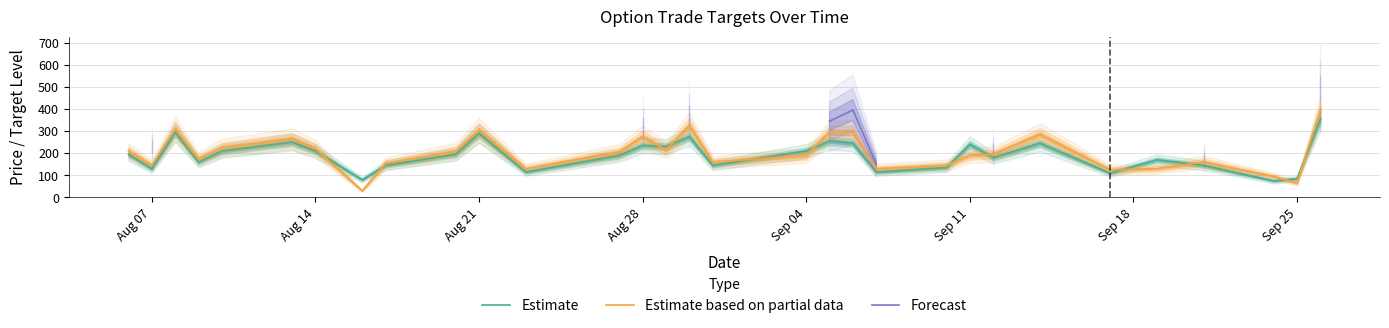

What is the lowest value of the Estimate series?

75